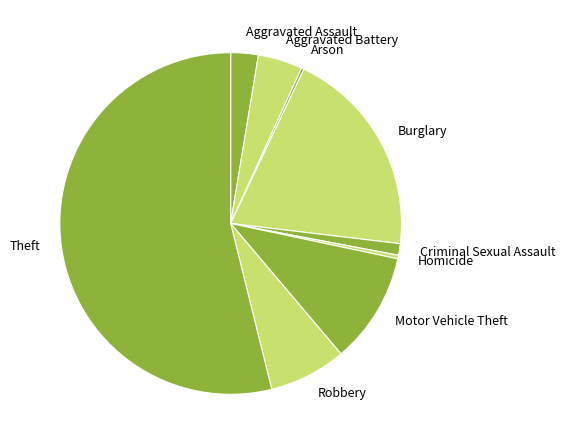

Do Robbery and Theft together represent more than half of the pie?

Yes